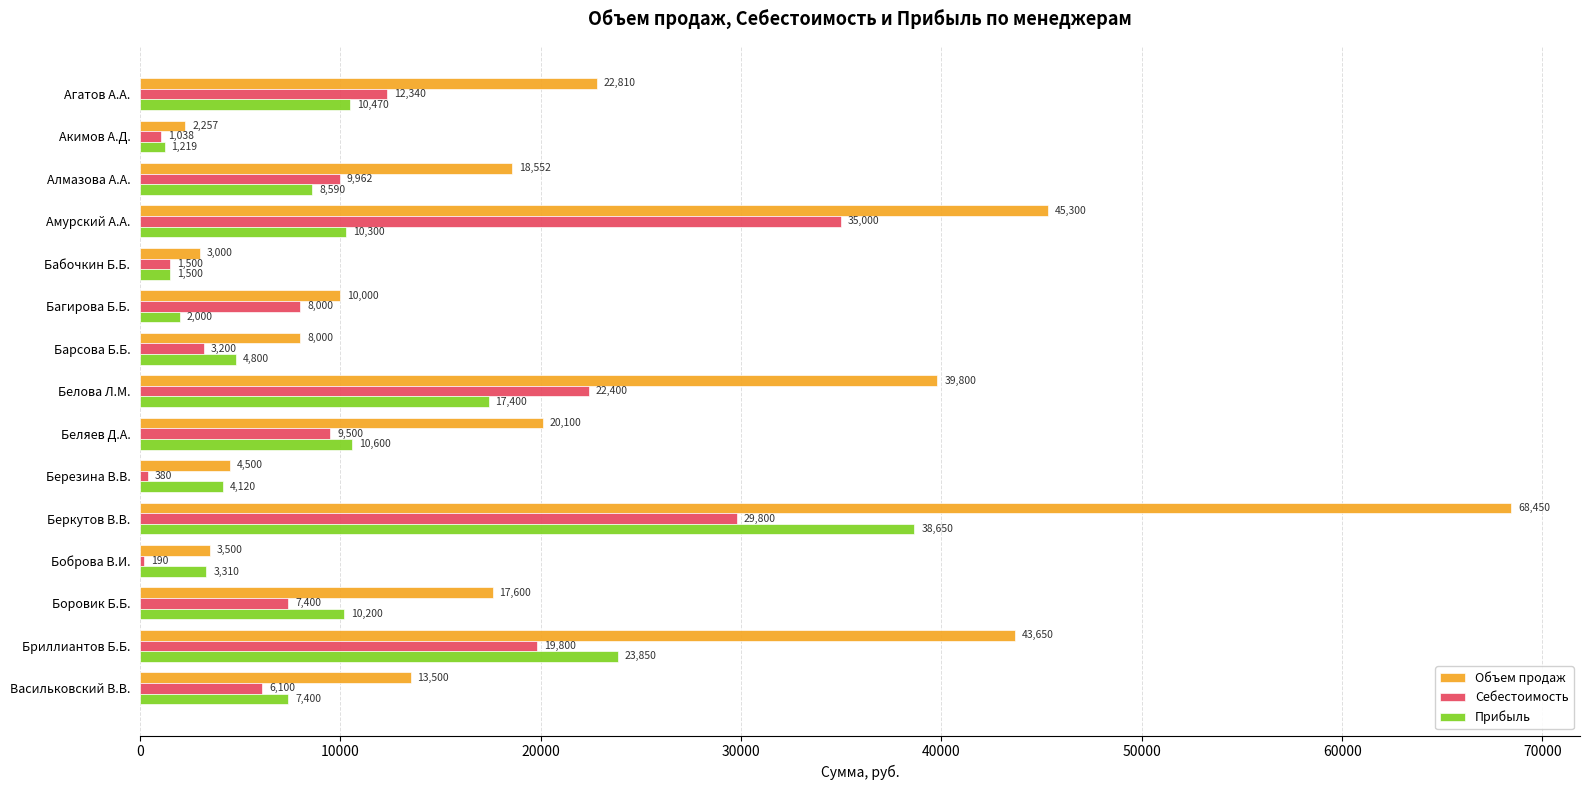

Which series has the largest total across all categories?

Объем продаж